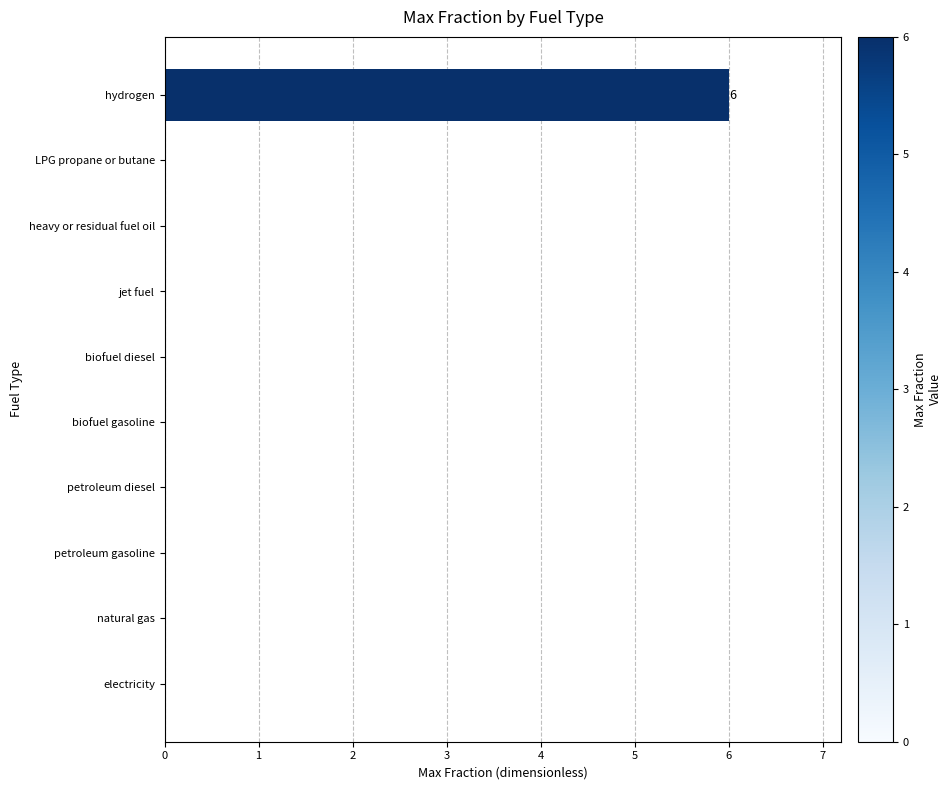

Is it true that the value at jet fuel is 2?

False